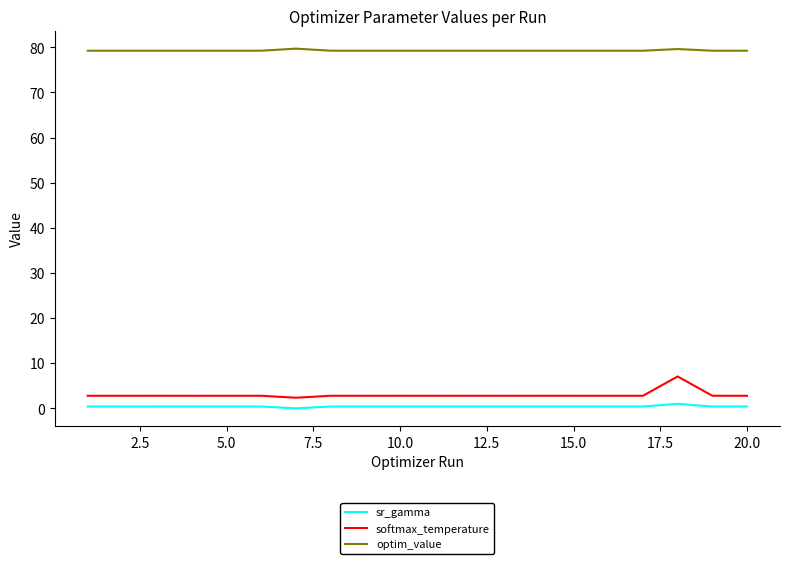

True or false: optim_value and sr_gamma cross at least once.

False